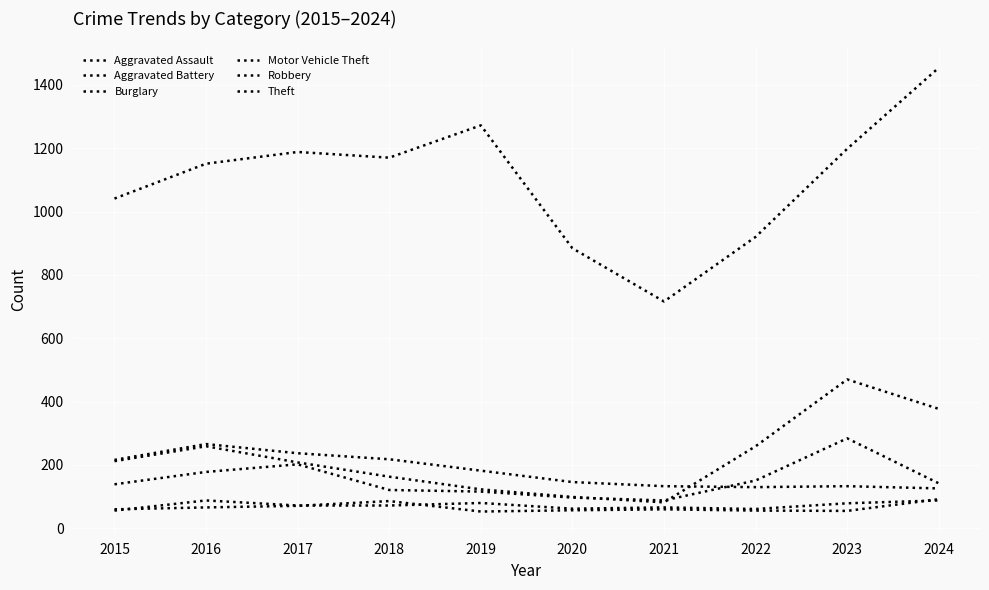

True or false: Motor Vehicle Theft and Theft cross at least once.

False